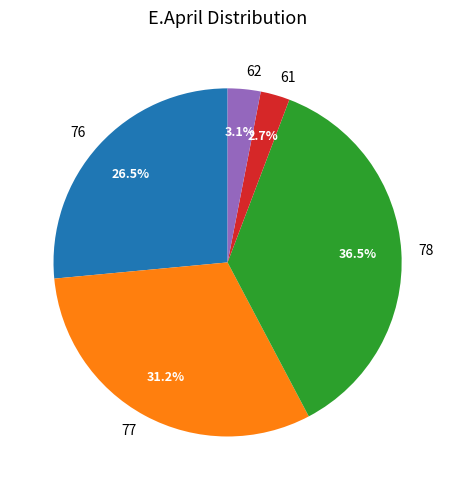

Which has a higher value, 77 or 78?

78